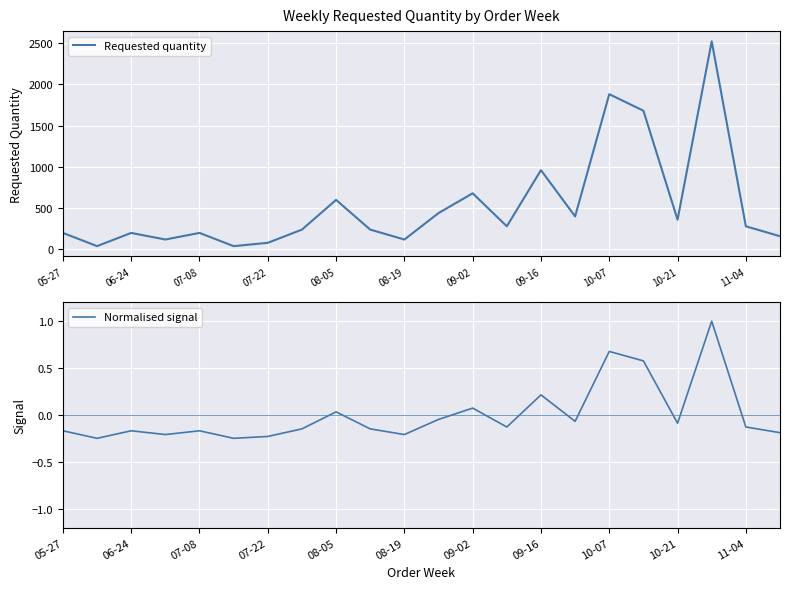

Where is the first local maximum for Requested quantity?

06-24